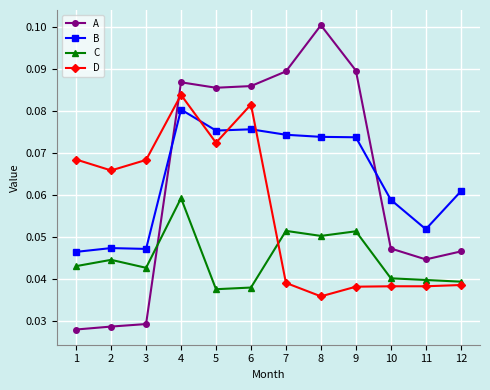

The C series shows 0.1 at 12. True or false?

False